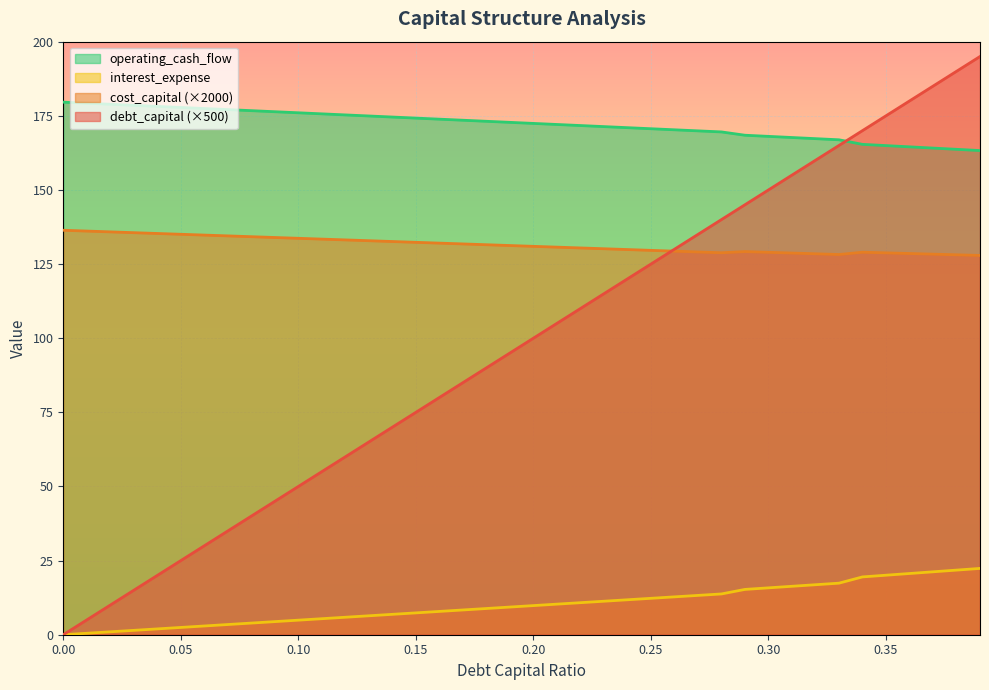

What is the label of the 4th point from the left?

0.03